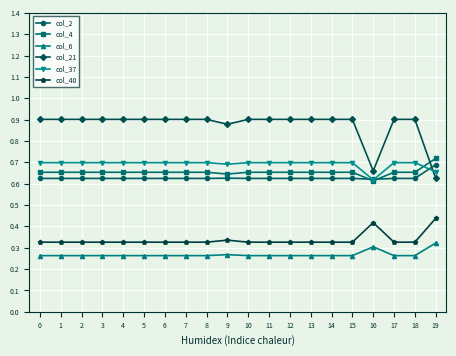

Rank the series at 17 from lowest to highest value.

col_6, col_40, col_2, col_4, col_37, col_21